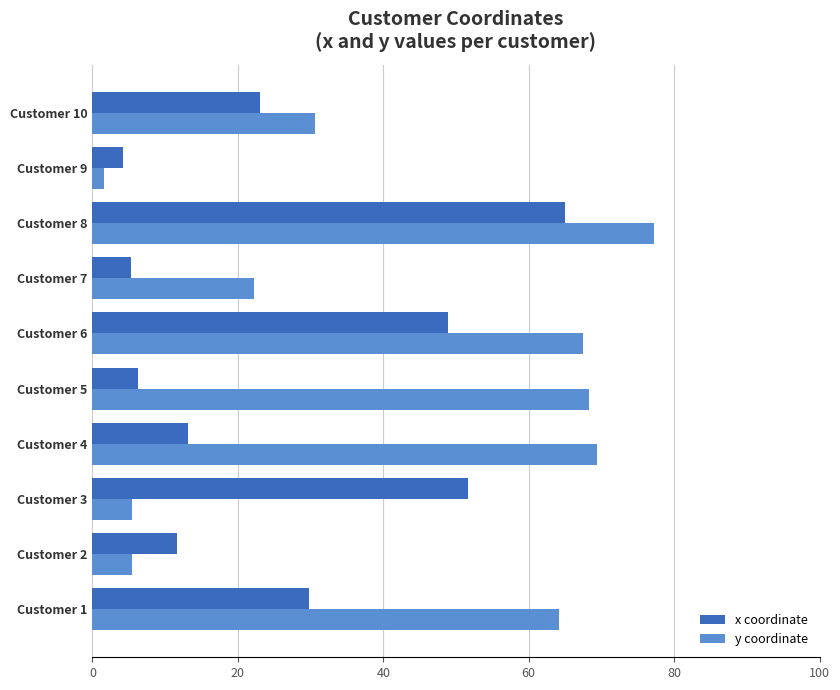

How many data points in y coordinate are less than 64?

5